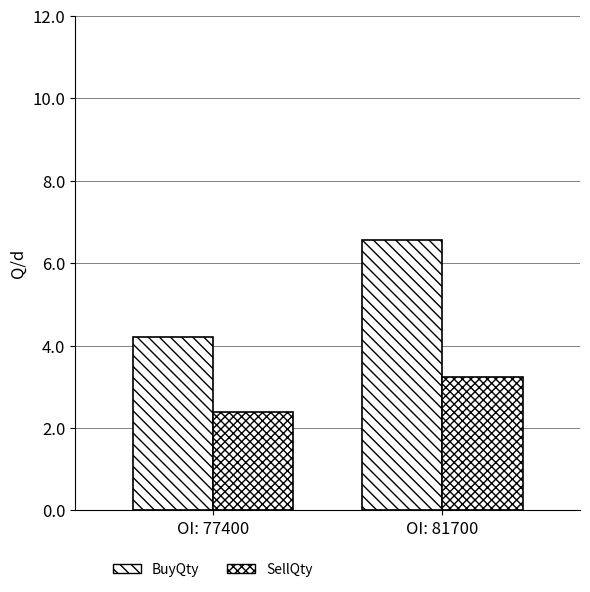

At OI: 77400, list the series in order from smallest to largest.

SellQty, BuyQty